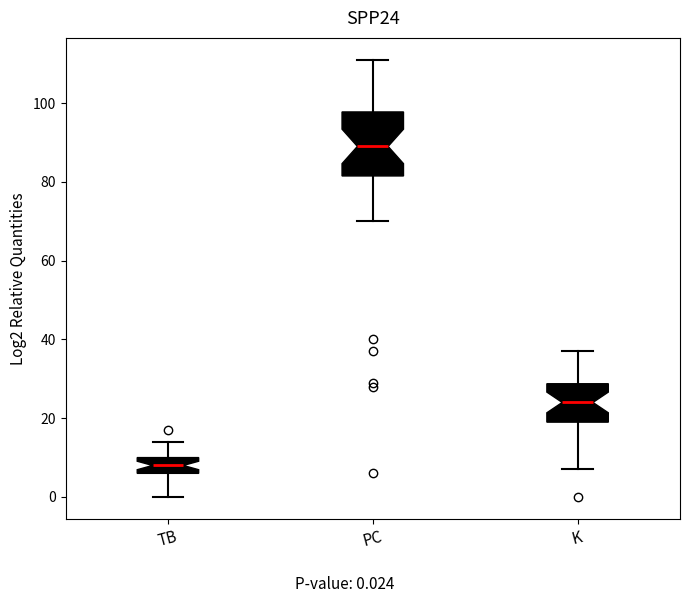

Reading left to right, transcribe this box plot: for each box, give where its median line is, the range the box spans, and where its two whiskers end, as read against the y-axis. The values are not printed on the chart, so give them approximately, as read against the axis.

TB: median 8, box 6 to 10, whiskers 0 to 14
PC: median 90, box 82 to 98, whiskers 70 to 112
K: median 24, box 20 to 28, whiskers 8 to 38